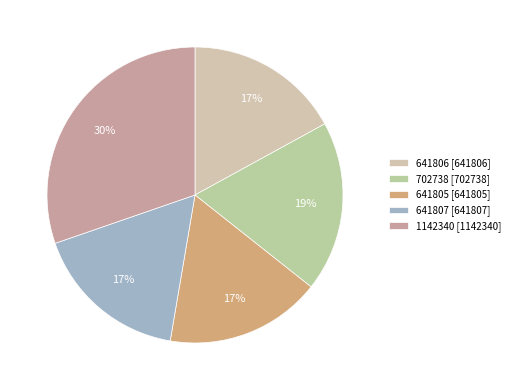

Do 641806 and 641805 together represent more than half of the pie?

No